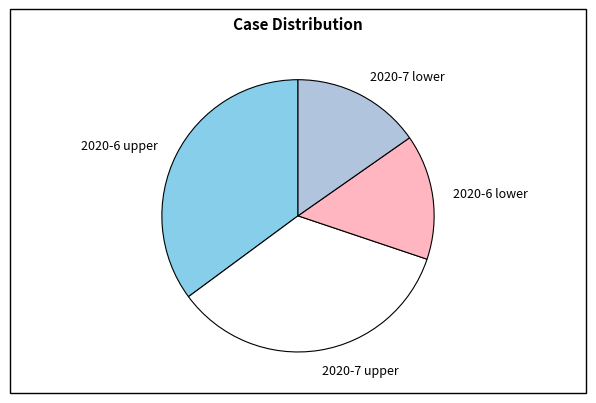

True or false: 2020-7 upper accounts for 29% of the total.

False